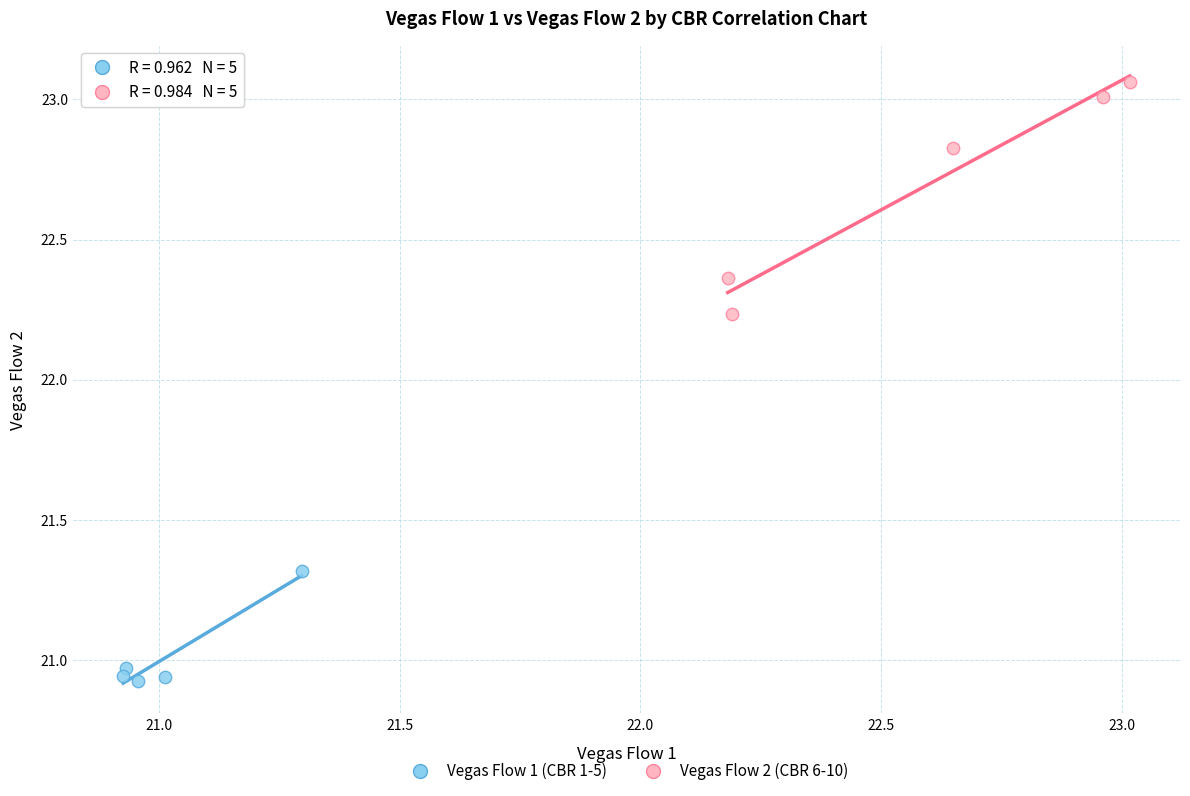

What are all the series names shown in the legend?

Vegas Flow 1 (CBR 1-5), Vegas Flow 2 (CBR 6-10)